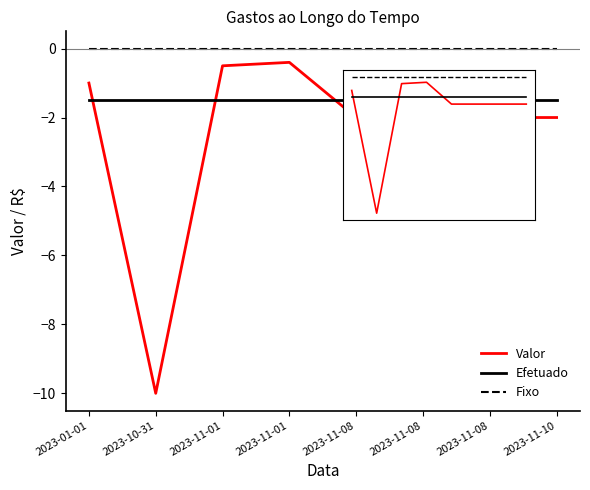

Which series has the largest range (max minus min)?

Valor